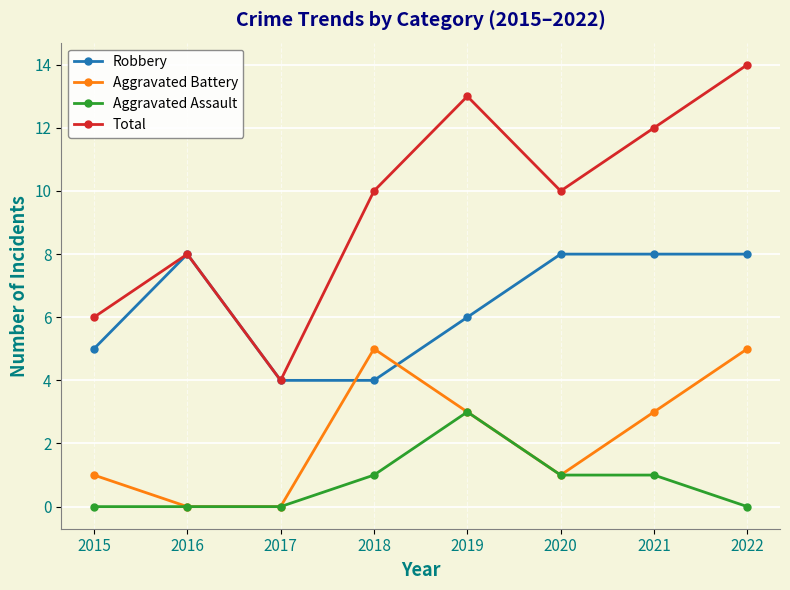

What is the greatest value displayed?

14